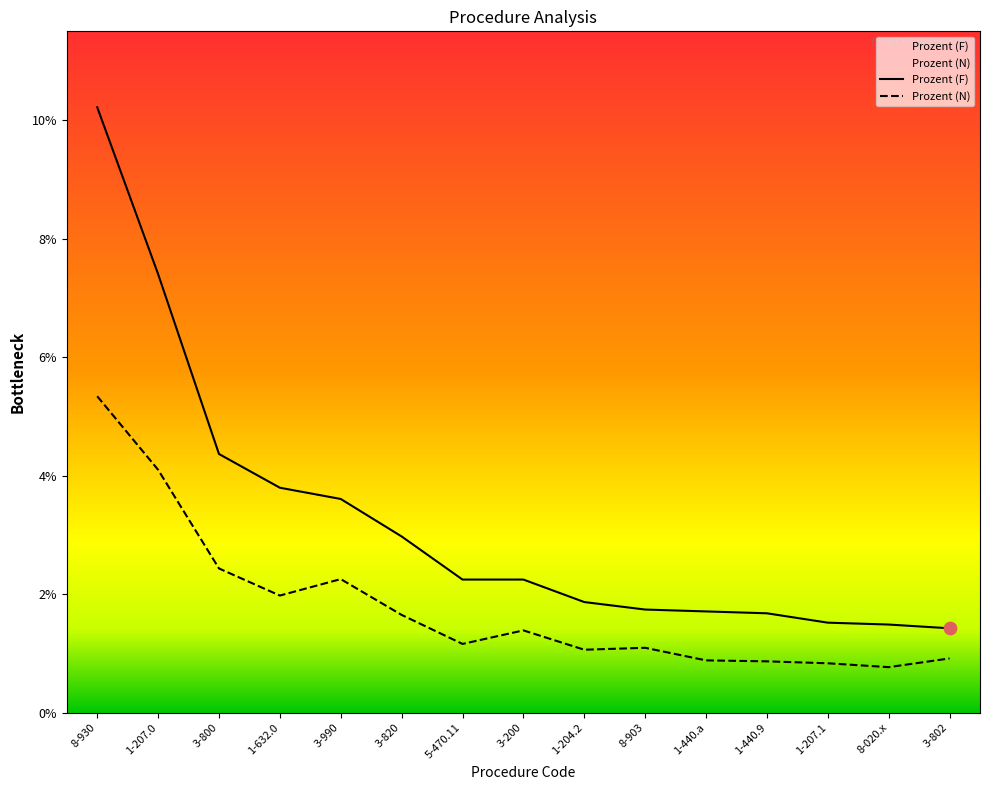

Which series has the largest total across all categories?

Prozent (F)